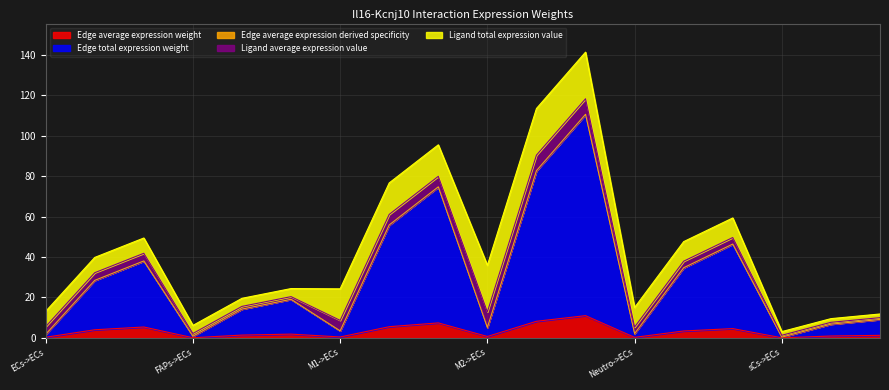

At which label is Edge total expression weight closest to 55?

M1->M1